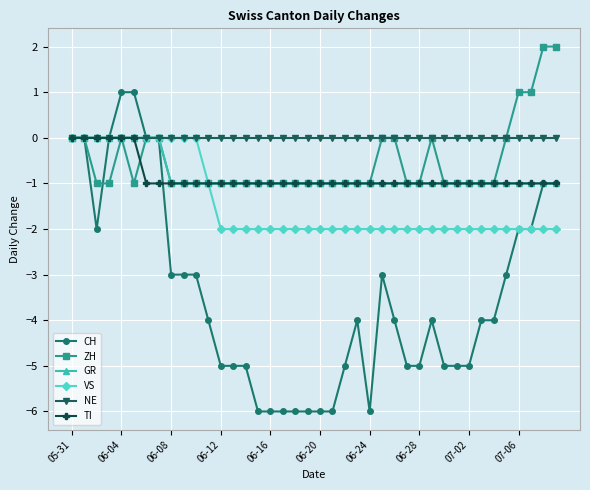

Which series has the largest total across all categories?

NE